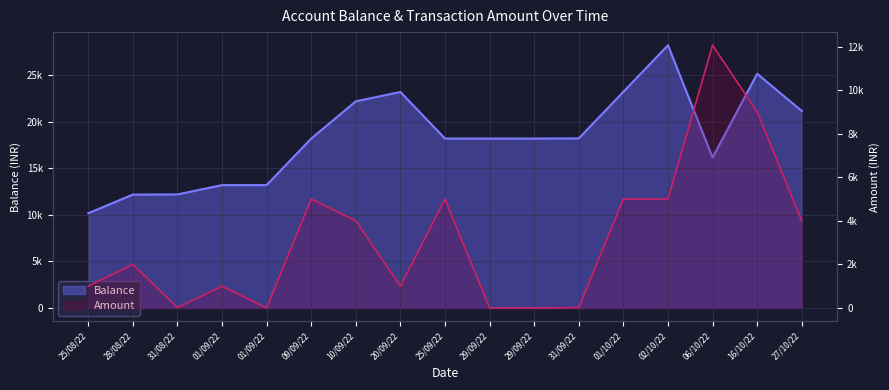

Count the number of data series in this chart.

2